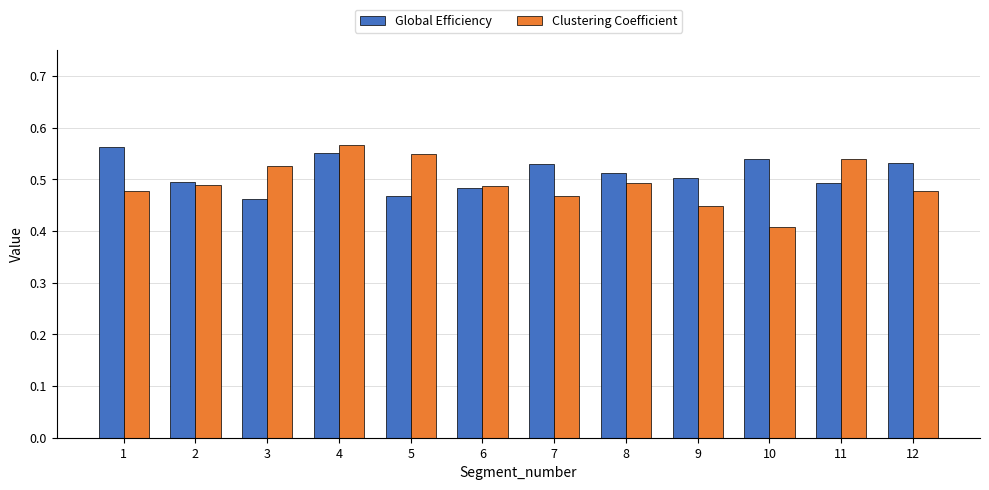

At which label is Clustering Coefficient closest to 0?

10